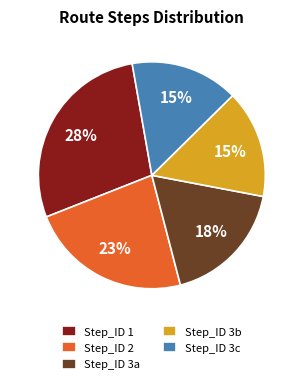

Does any single category account for the majority?

No